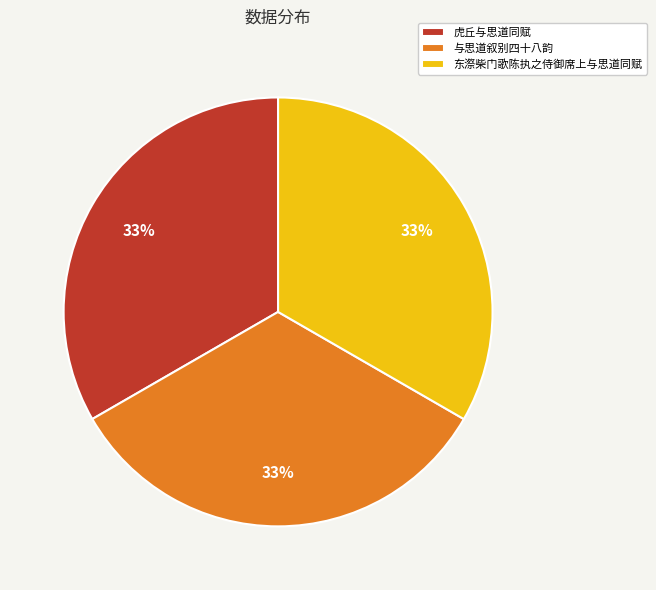

Approximately how many times larger is the value at 与思道叙别四十八韵 compared to 东漈柴门歌陈执之侍御席上与思道同赋?

1.0